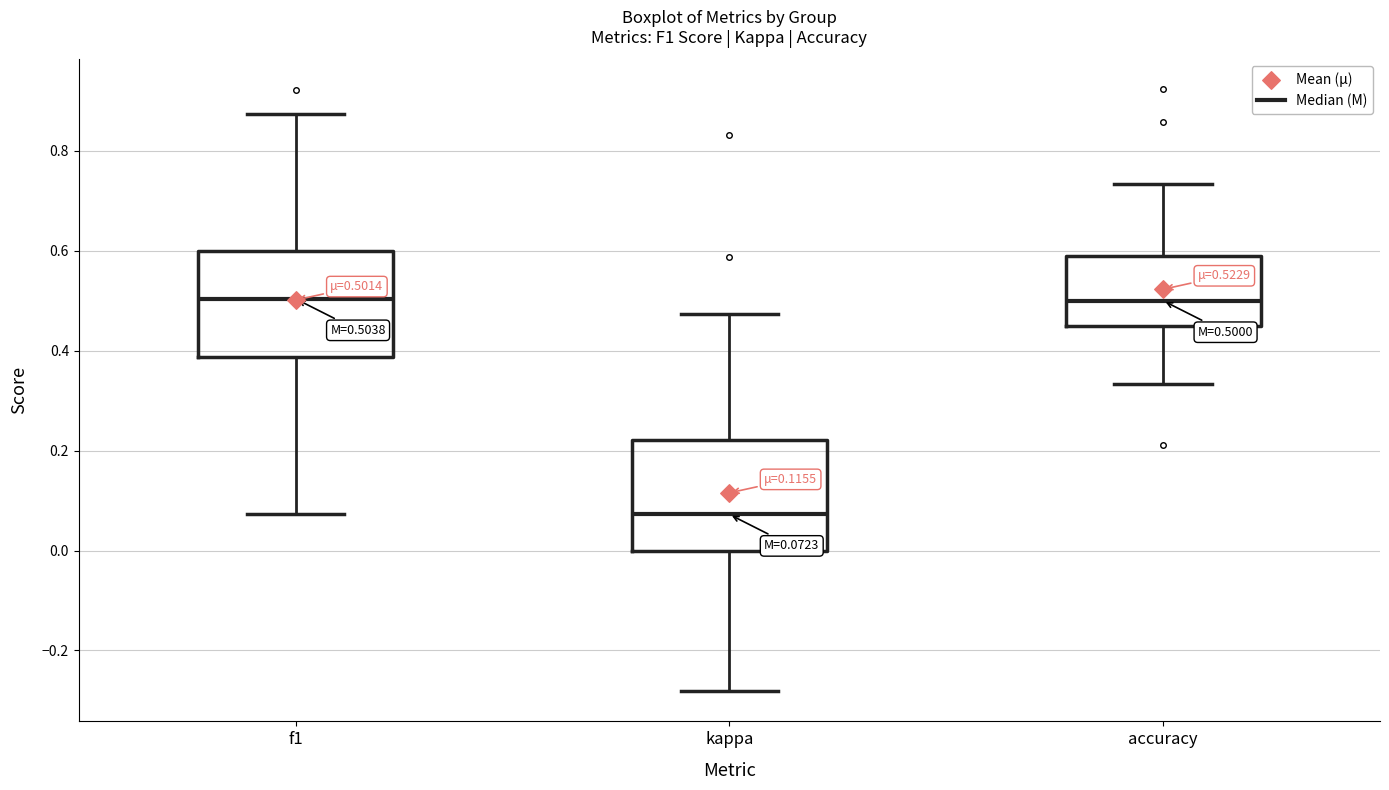

Which box has the lowest median line?

kappa